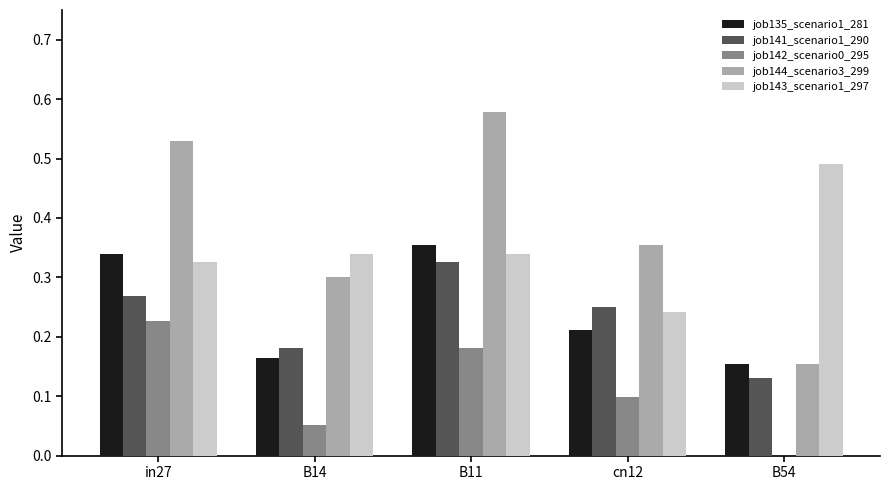

What is the total value across all series at cn12?

1.2